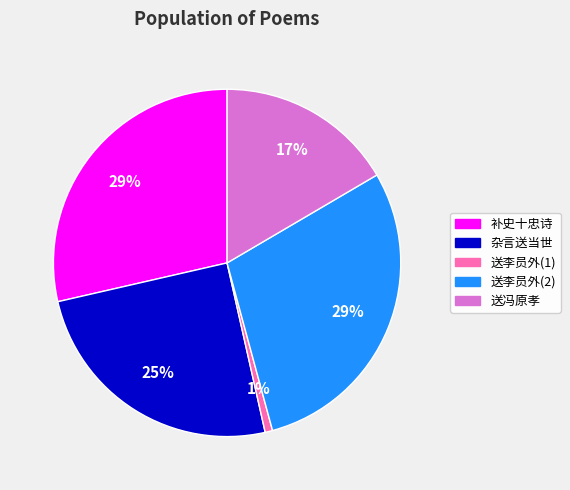

What percentage is the 杂言送当世 slice, to the nearest percent?

25%